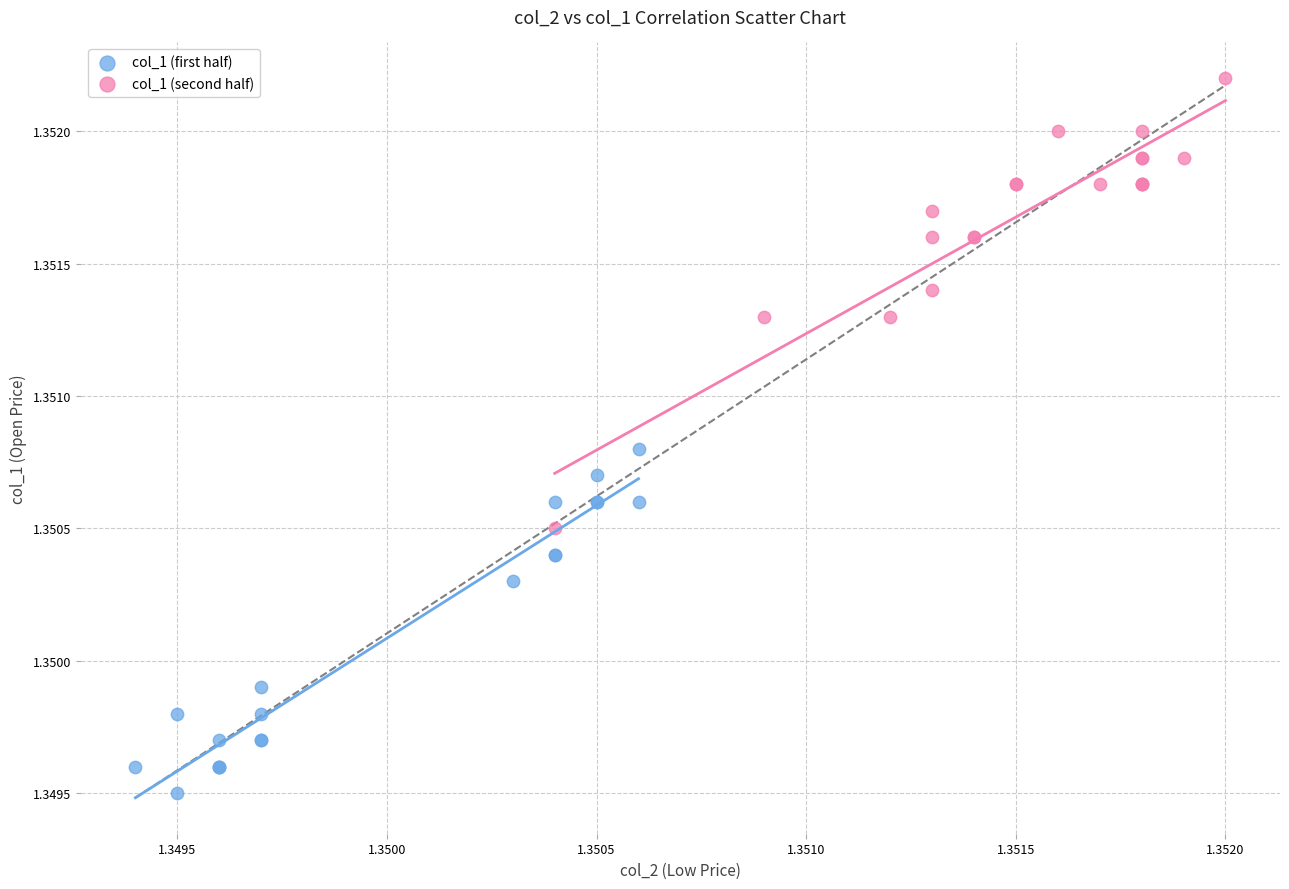

Which series reaches the minimum Y coordinate?

col_1 (first half)